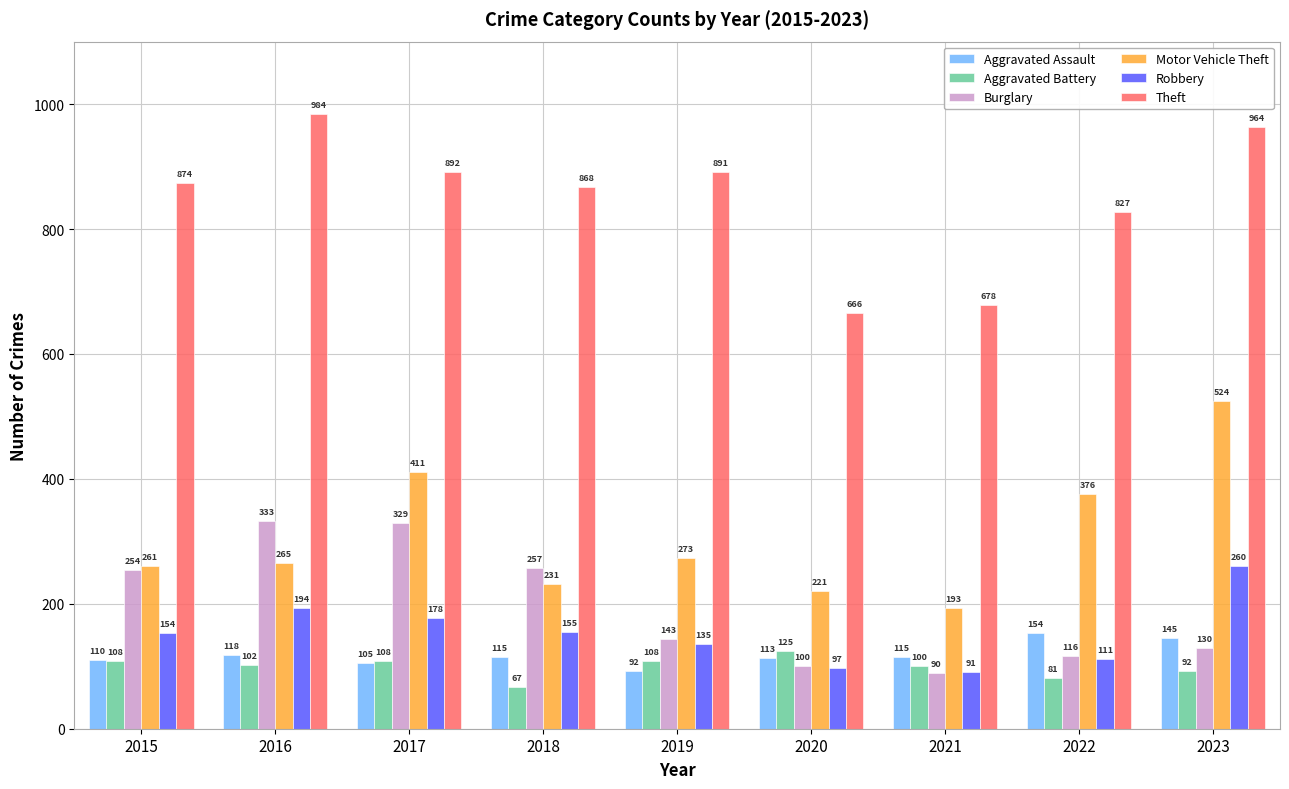

How many groups of bars are there?

9